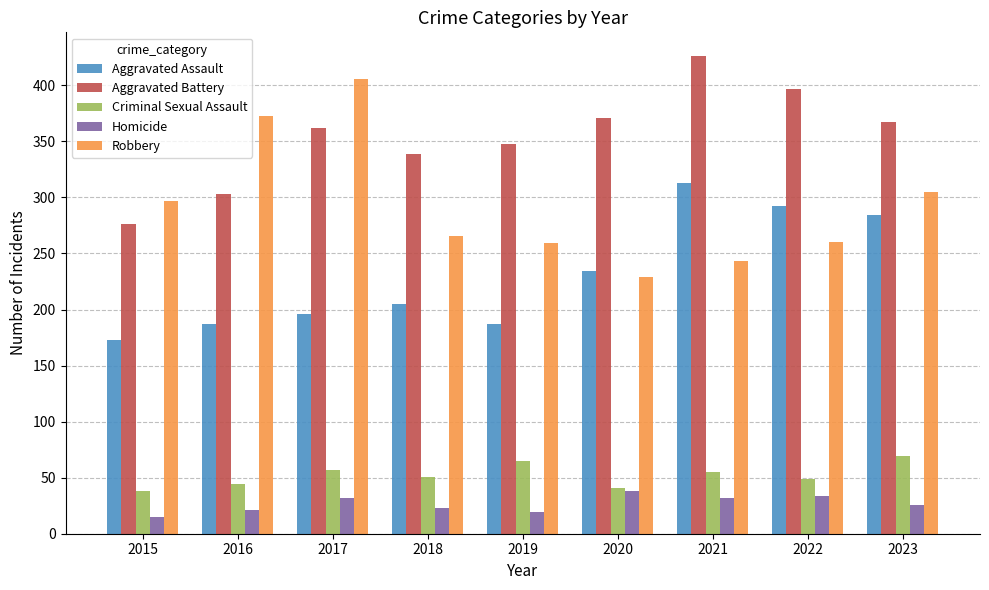

The value of Aggravated Battery at 2019 is 529. True or false?

False